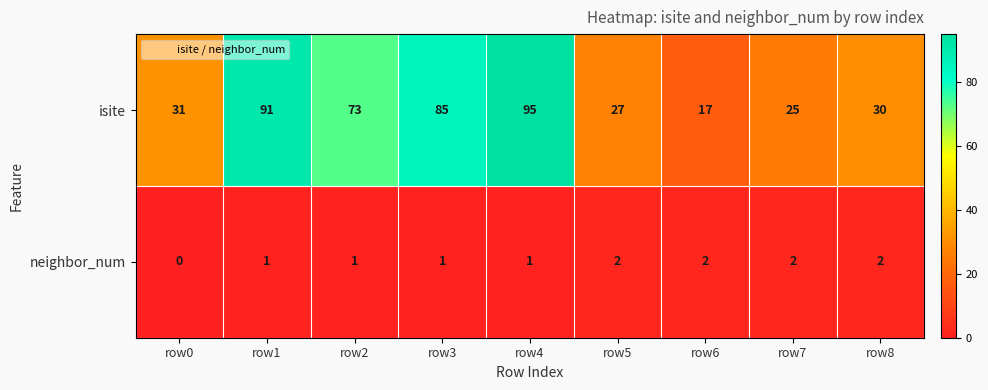

How many categories are shown in the chart?

9